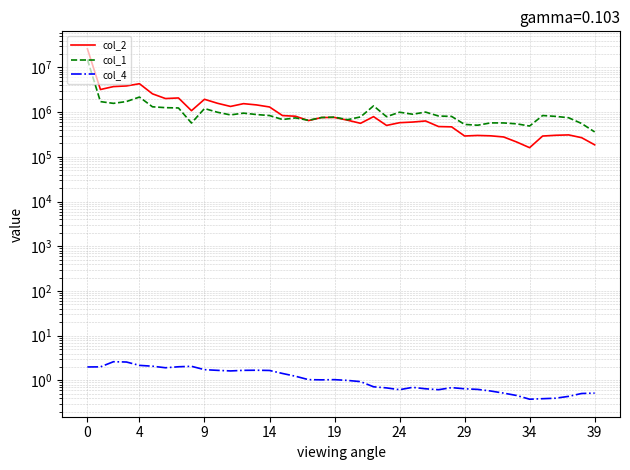

What is the average value of the col_4 series?

1.2